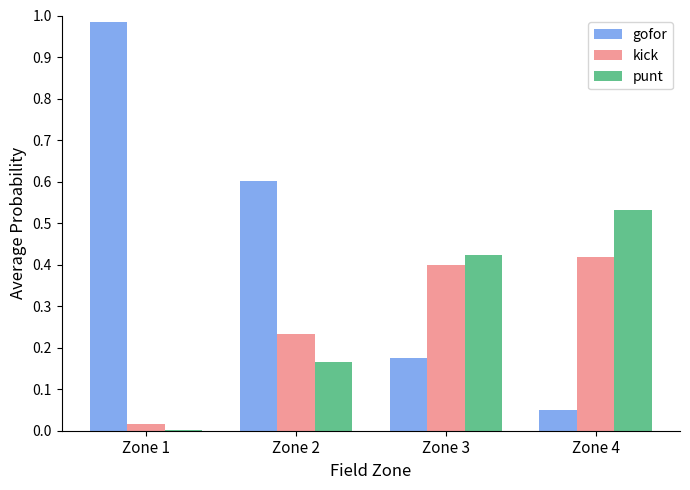

What is the sum of the punt values at Zone 2 and Zone 4?

0.7